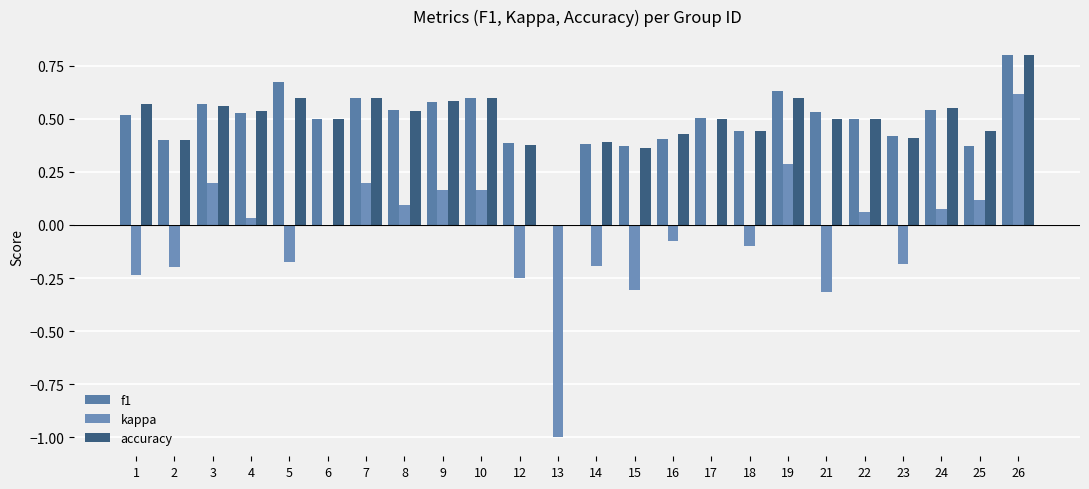

What is the difference between the highest and lowest values at 19?

0.3